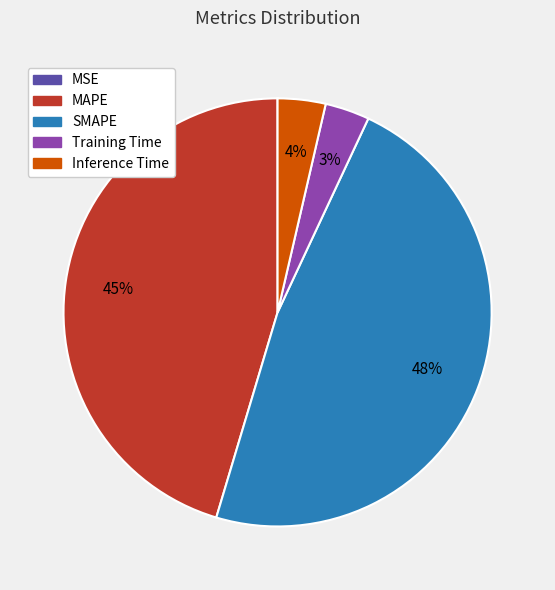

Is the sum of MAPE and Training Time greater than half?

No